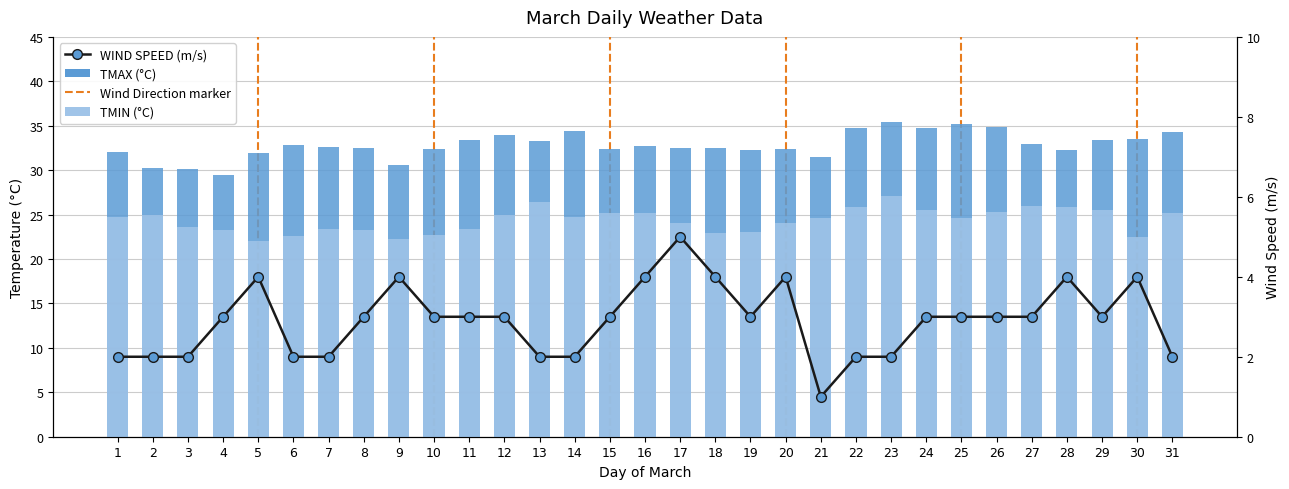

Between 24 and 20, which is larger?

24